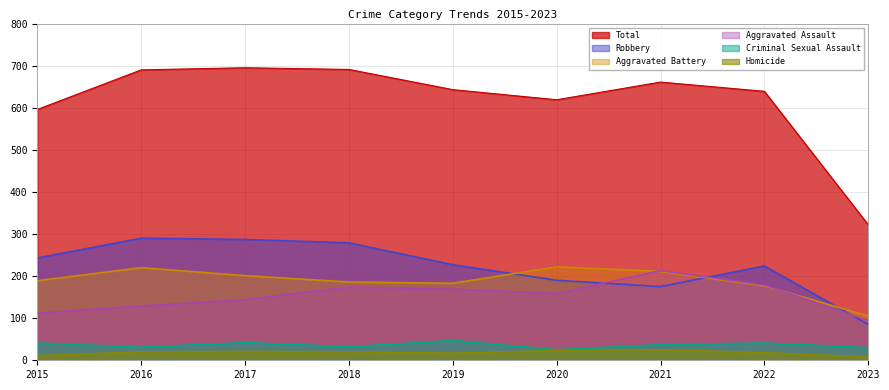

What is the maximum value shown in the chart?

695